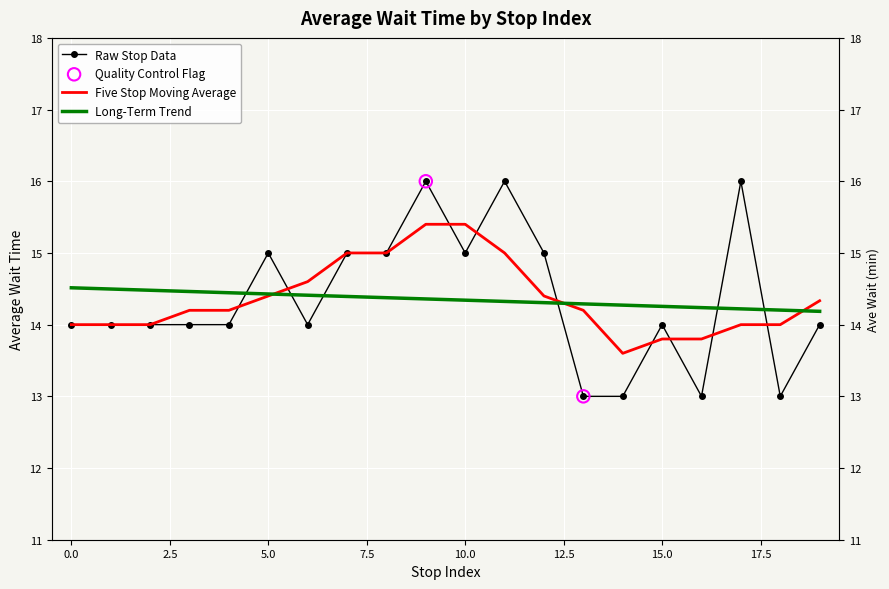

Which series has the largest total across all categories?

Five Stop Moving Average